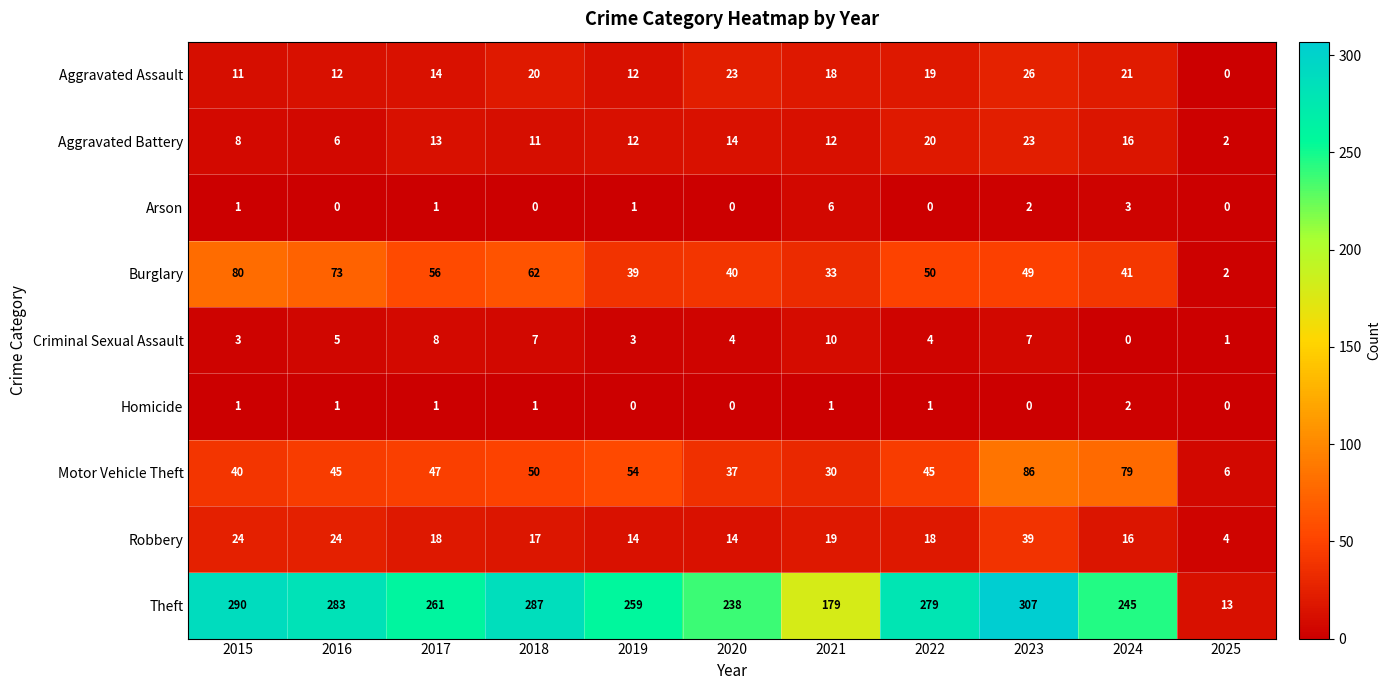

How many data points does each series have?

11